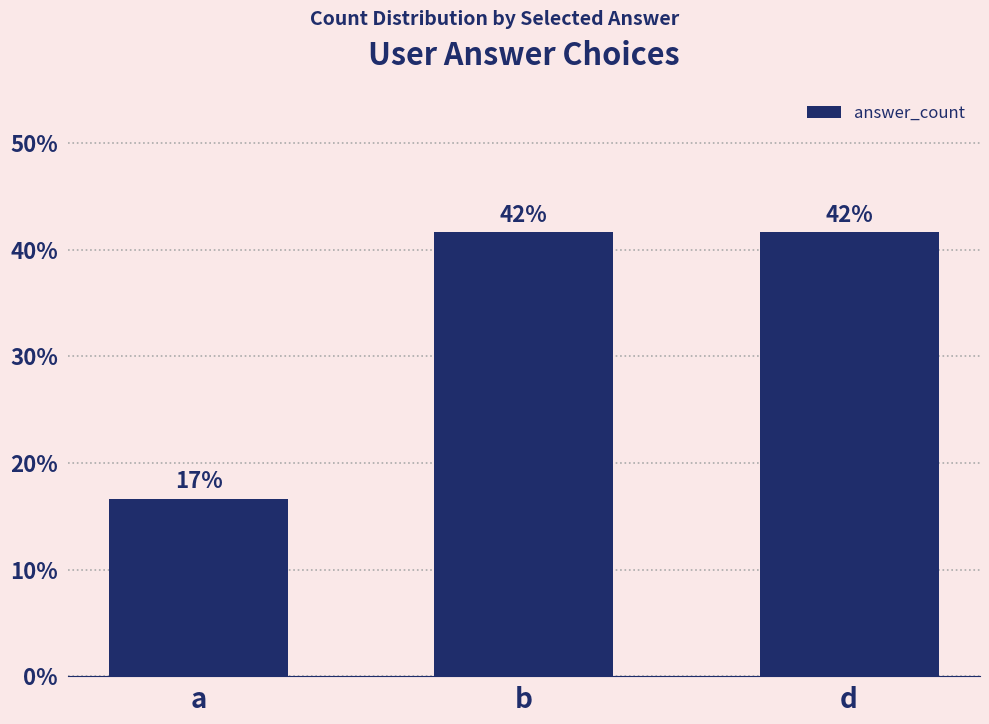

Reading left to right, list all the values displayed in this chart.

a=16.7	b=41.7	d=41.7